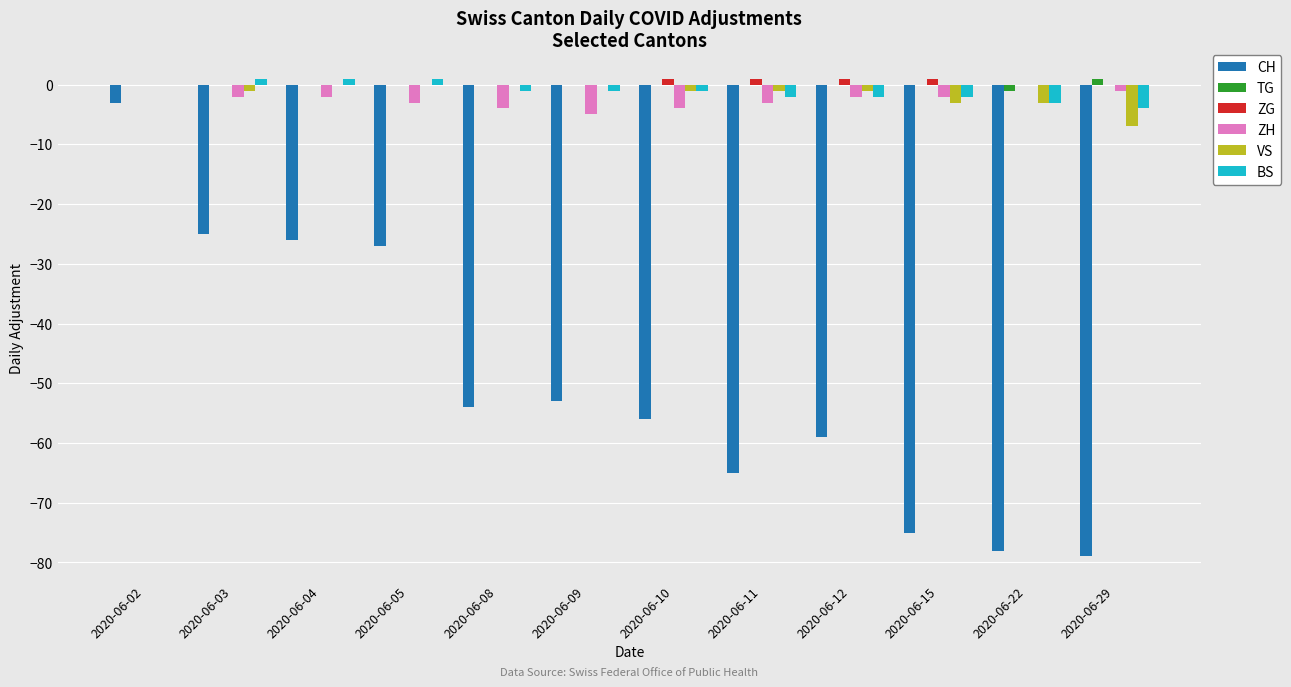

Are the bars grouped side by side (vs. stacked)?

Yes